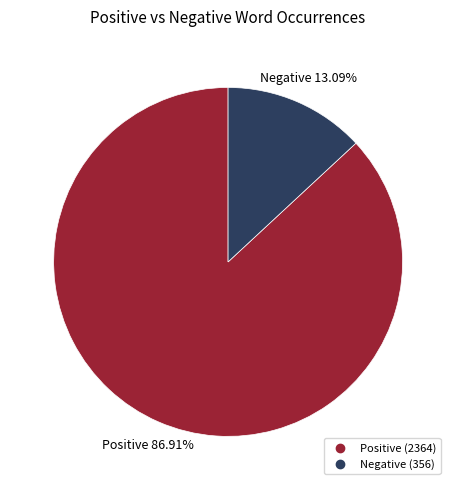

Does any single category account for the majority?

Yes